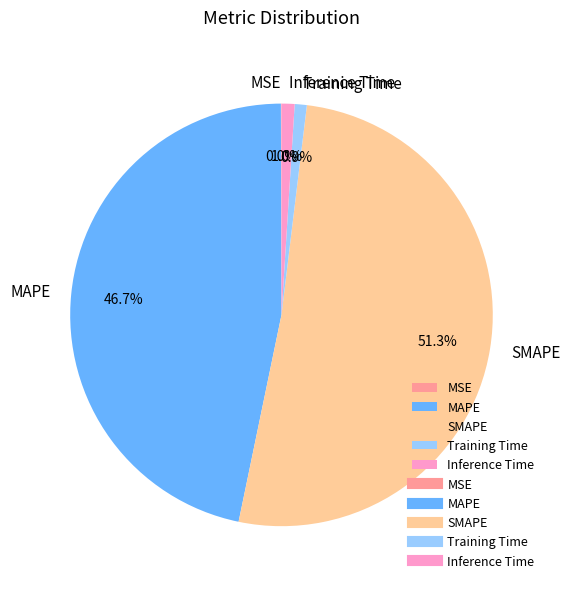

Which has a higher value, Training Time or MAPE?

MAPE